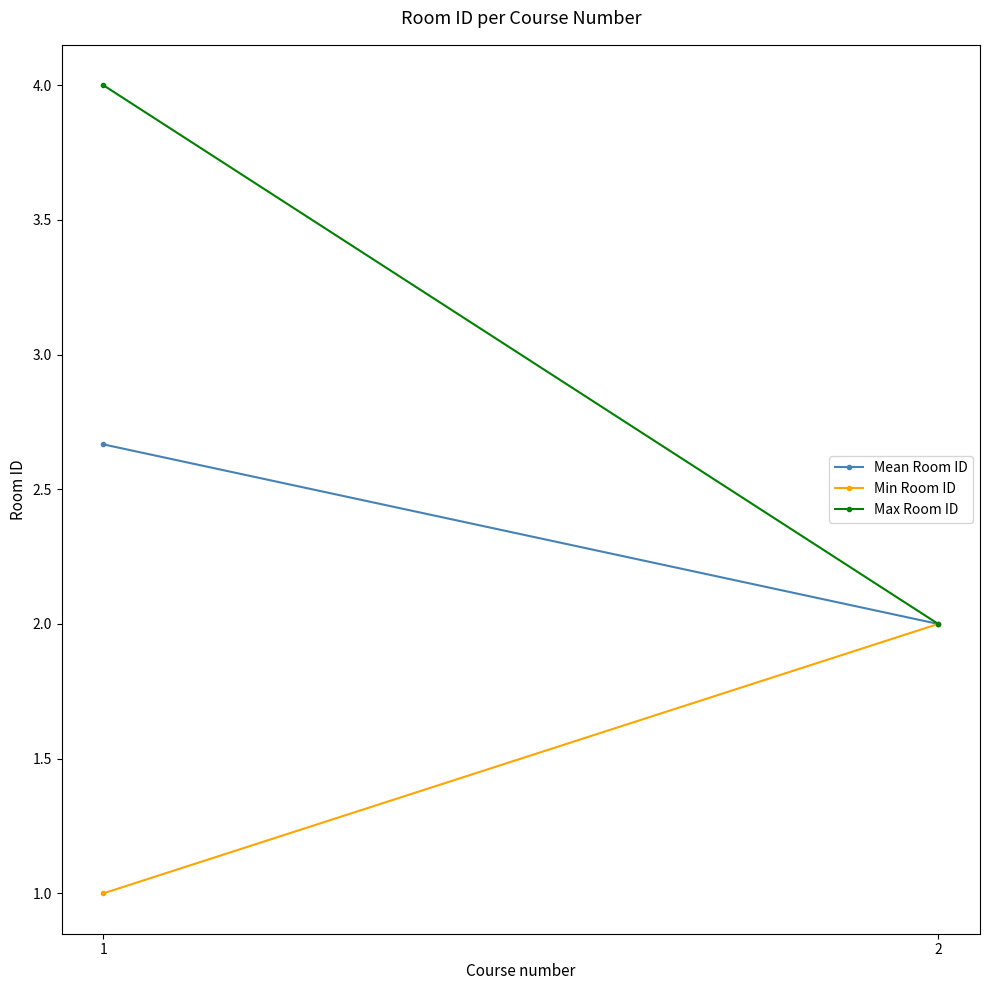

Does the chart have visible grid lines?

No